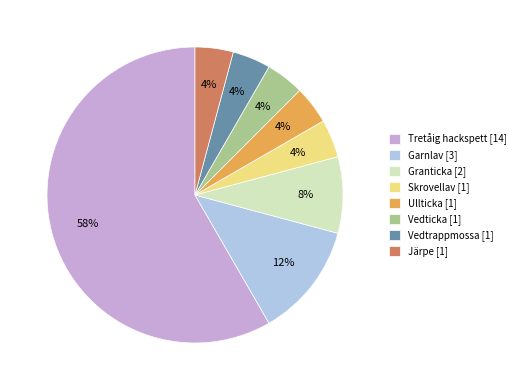

Which has a higher value, Garnlav or Granticka?

Garnlav